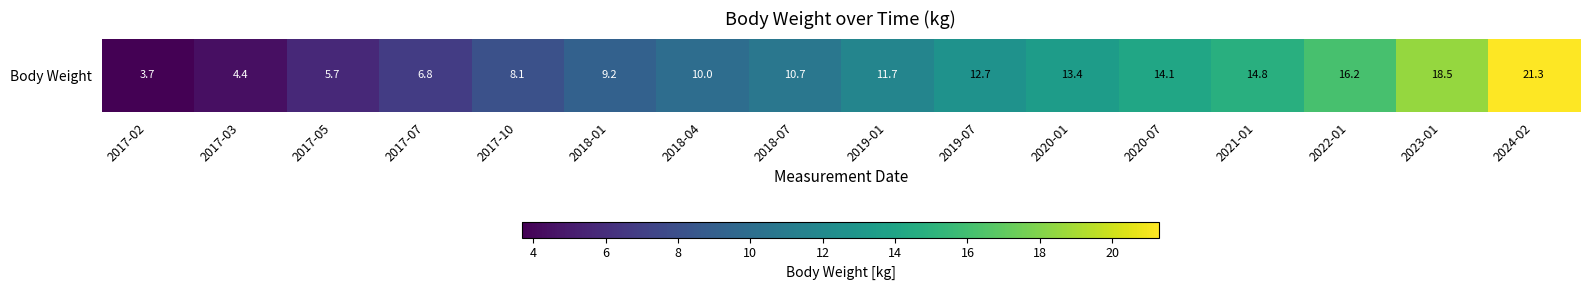

List the labels in order of value, smallest first.

2017-02, 2017-03, 2017-05, 2017-07, 2017-10, 2018-01, 2018-04, 2018-07, 2019-01, 2019-07, 2020-01, 2020-07, 2021-01, 2022-01, 2023-01, 2024-02